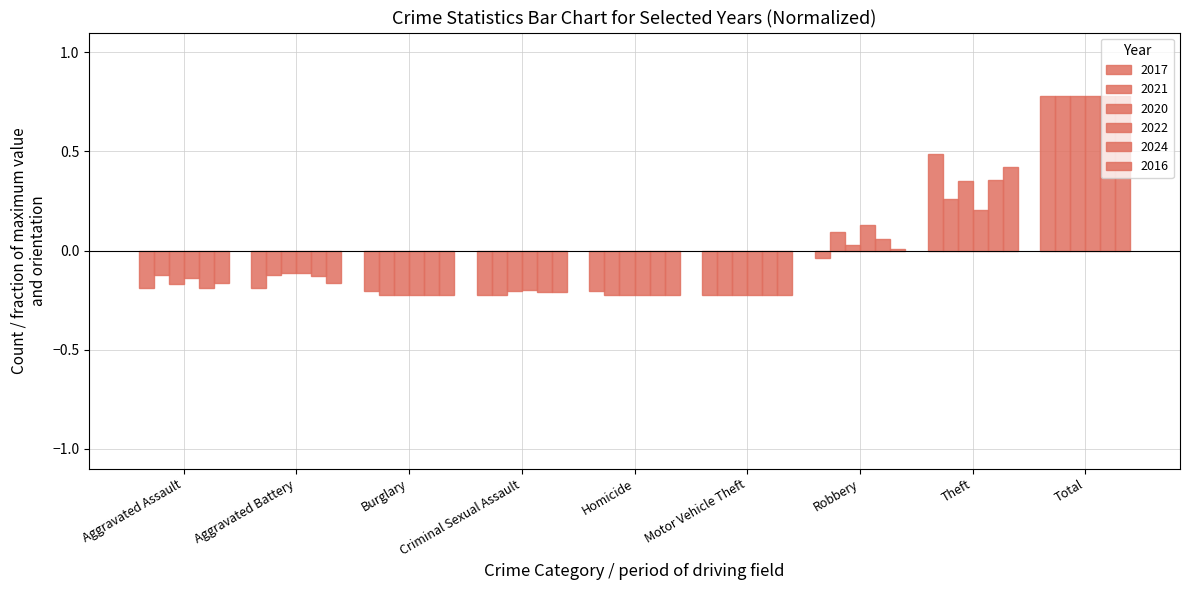

Are the bars horizontal?

No